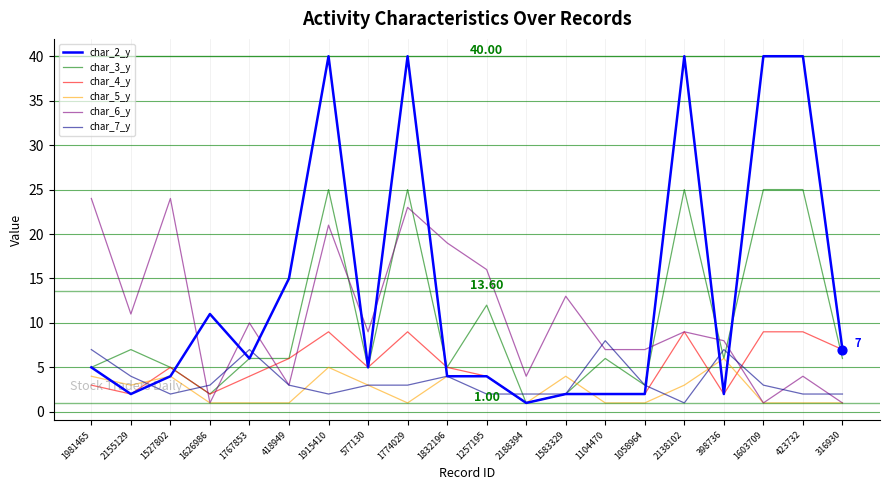

Which series changed the most between 1981465 and 1603709?

char_2_y